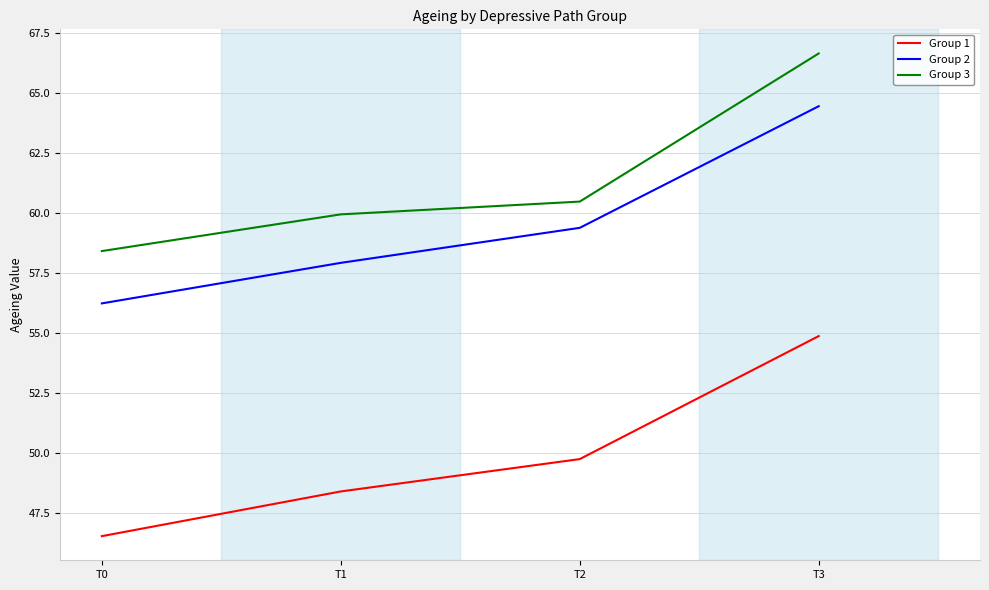

What is the minimum value shown in the chart?

46.5